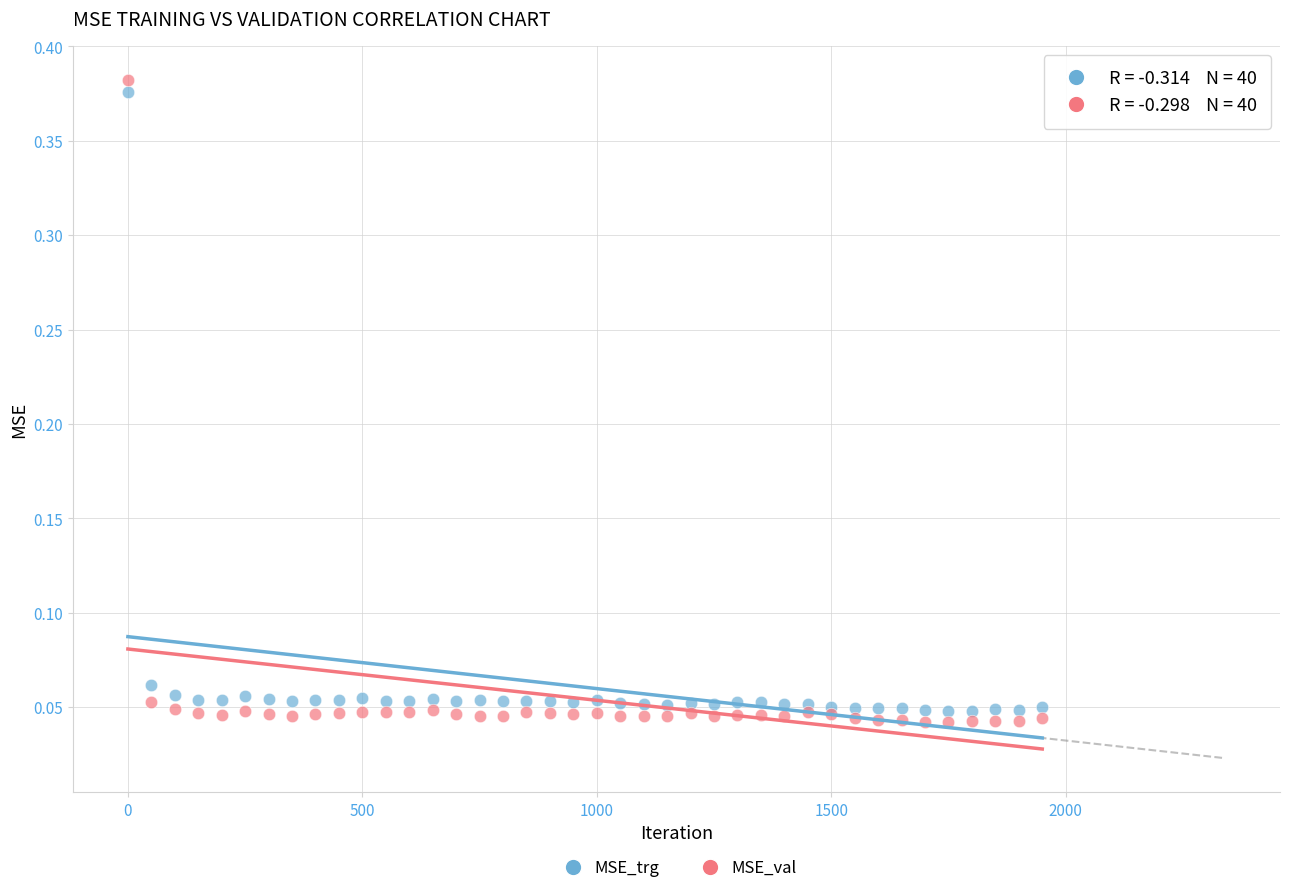

Which series has the largest Y range (max minus min)?

MSE_val